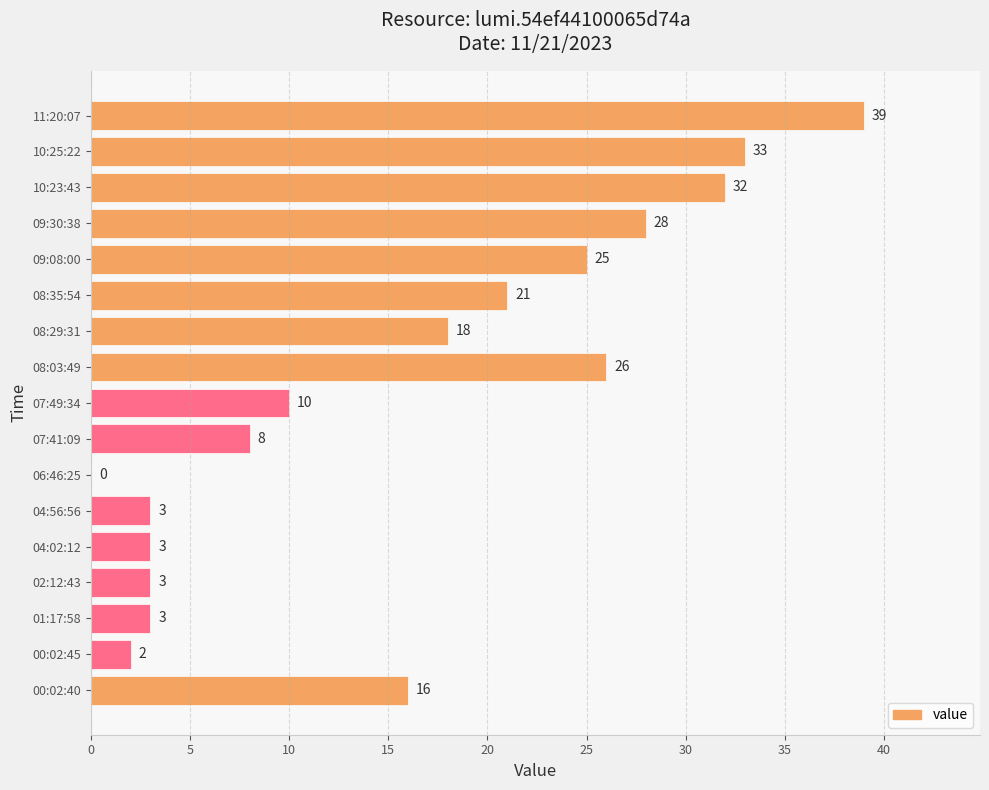

Reading top to bottom, transcribe all the data shown in this chart.

11:20:07=39	10:25:22=33	10:23:43=32	09:30:38=28	09:08:00=25	08:35:54=21	08:29:31=18	08:03:49=26	07:49:34=10	07:41:09=8	06:46:25=0	04:56:56=3	04:02:12=3	02:12:43=3	01:17:58=3	00:02:45=2	00:02:40=16